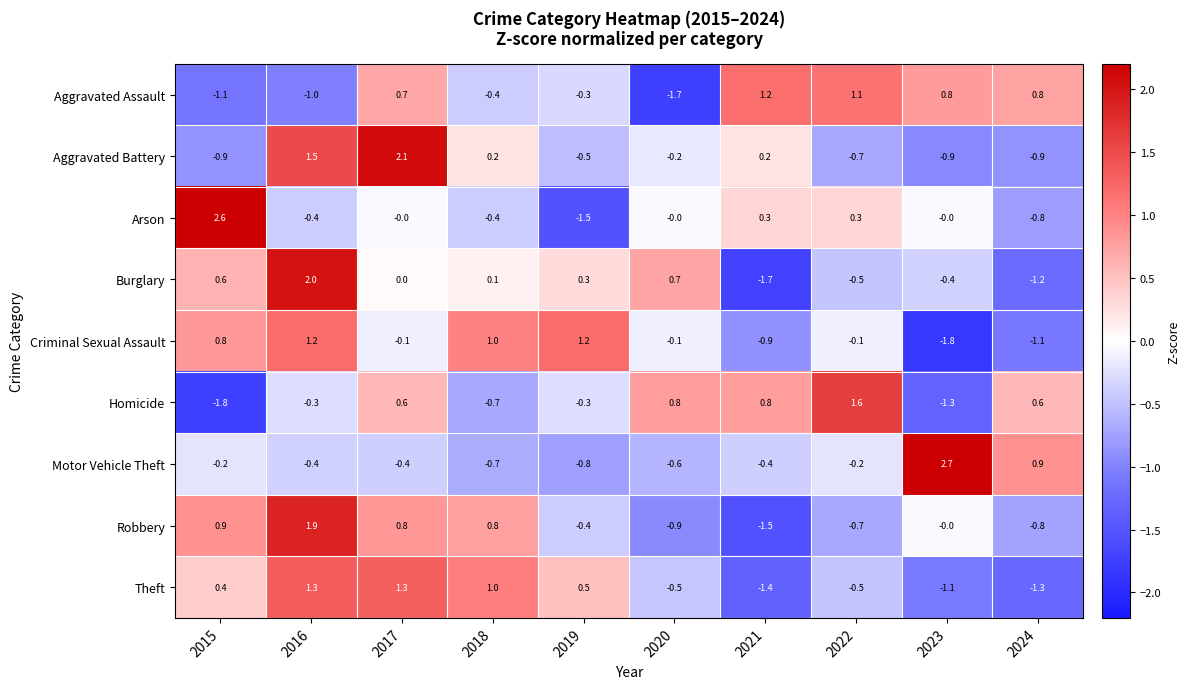

Between 2015 and 2018, which series saw the biggest shift?

Arson